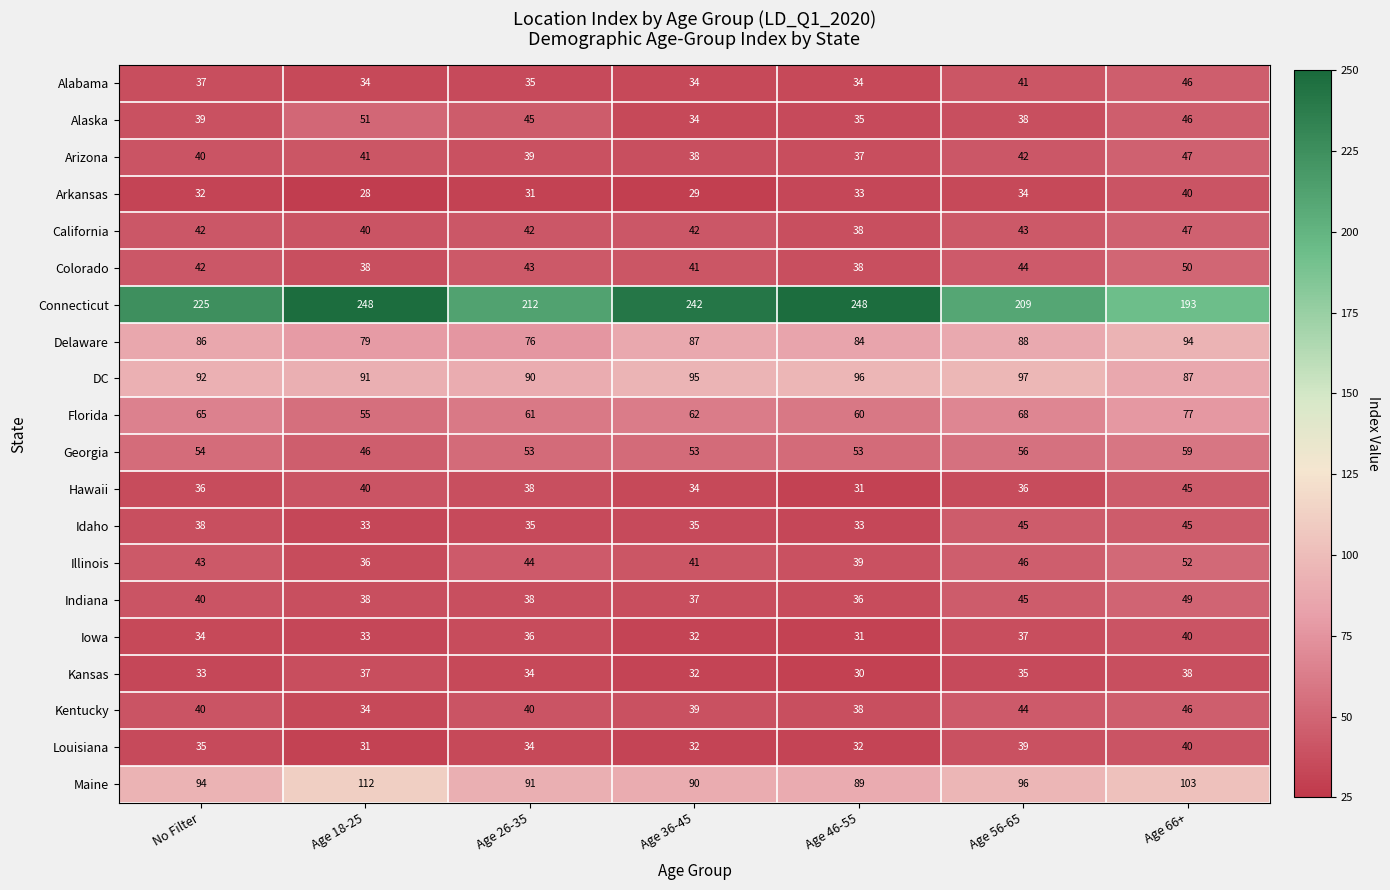

At how many categories does at least one series exceed 96?

7